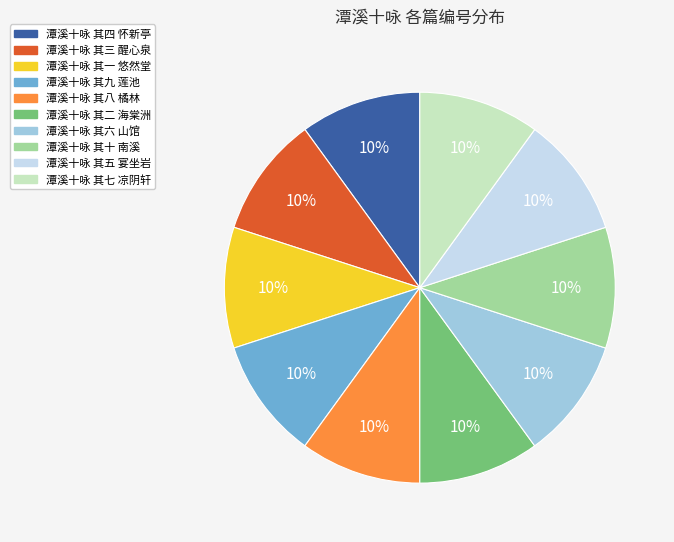

Is 潭溪十咏 其二 海棠洲 the majority of the pie?

No